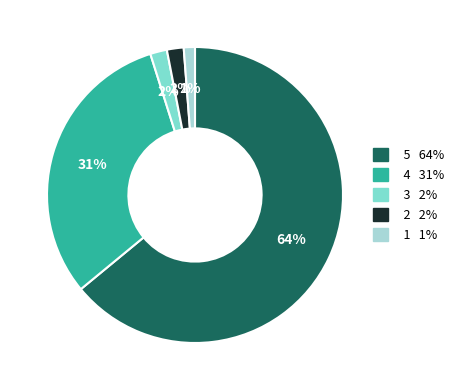

To the nearest percent, what is the average slice percentage?

20%